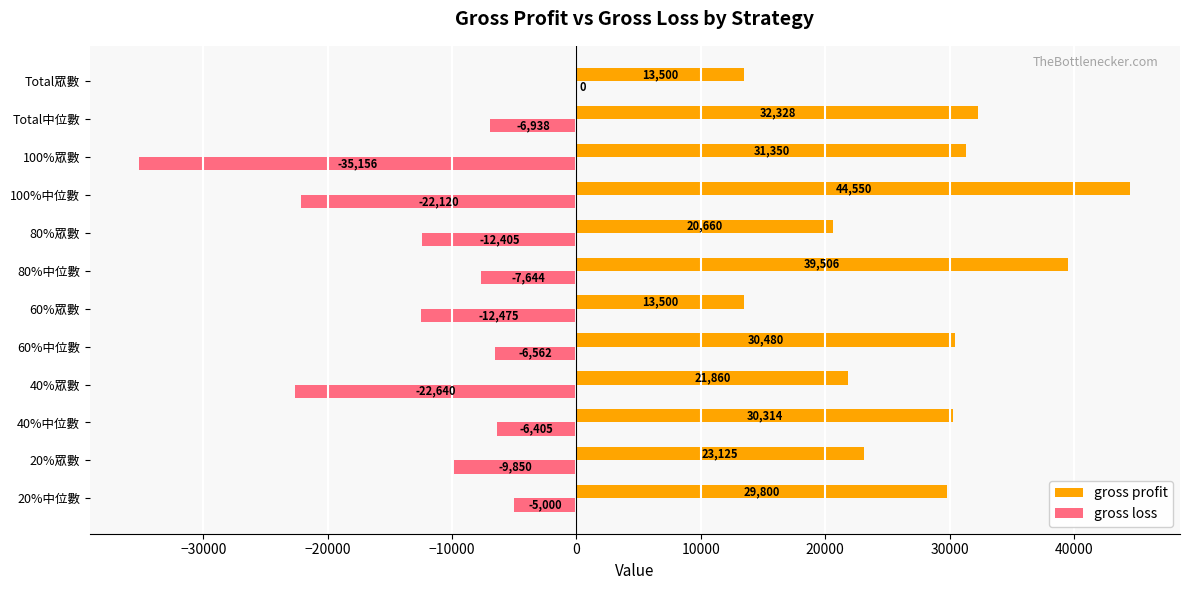

At which label does gross loss reach its peak?

Total眾數